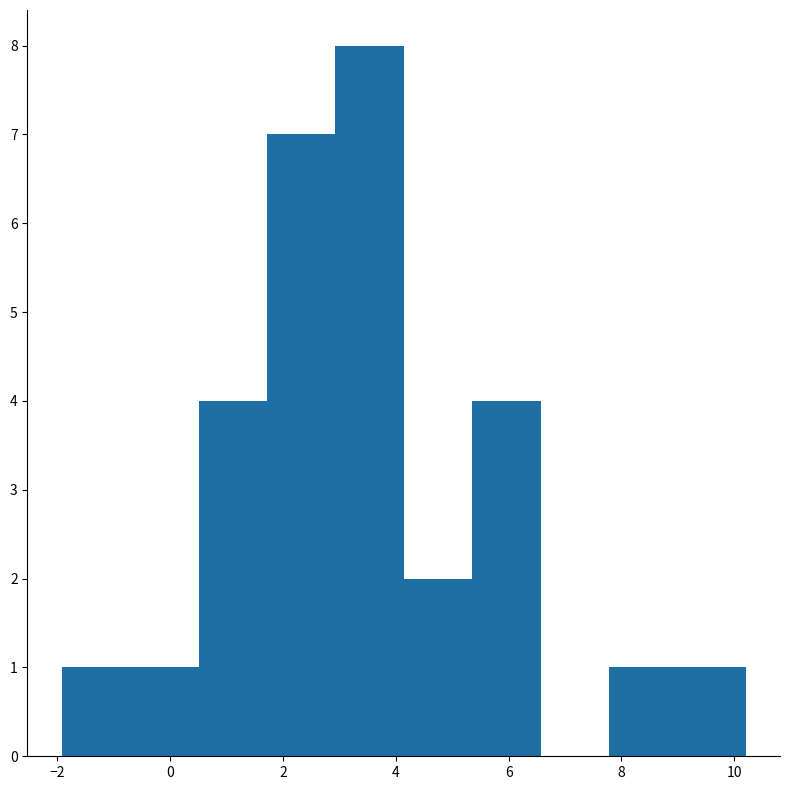

Reading left to right, list every bar in this chart as the range it spans on the x-axis followed by its height. Neither the bar edges nor the heights are printed on the chart, so give them approximately, as read against the axes.

-2.0 to -0.8: 1
-0.8 to 0.6: 1
0.6 to 1.8: 4
1.8 to 3.0: 7
3.0 to 4.2: 8
4.2 to 5.4: 2
5.4 to 6.6: 4
6.6 to 7.8: 0
7.8 to 9.0: 1
9.0 to 10.2: 1